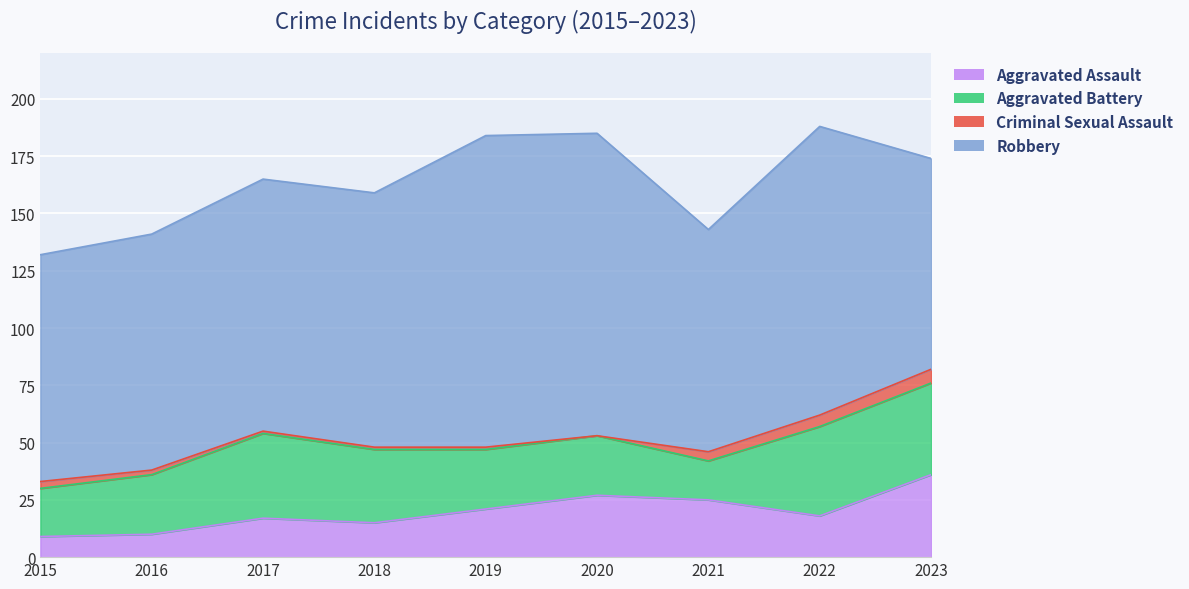

Reading right to left, what are all the values shown in this chart?

Aggravated Assault: 36	18	25	27	21	15	17	10	9
Aggravated Battery: 40	39	17	26	26	32	37	26	21
Criminal Sexual Assault: 6	5	4	0	1	1	1	2	3
Robbery: 92	126	97	132	136	111	110	103	99